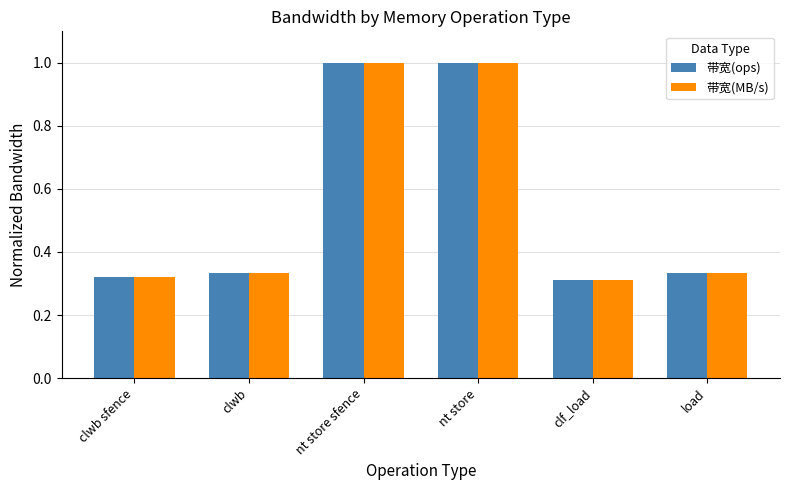

Count the 带宽(MB/s) values in the range 0 to 1.

6